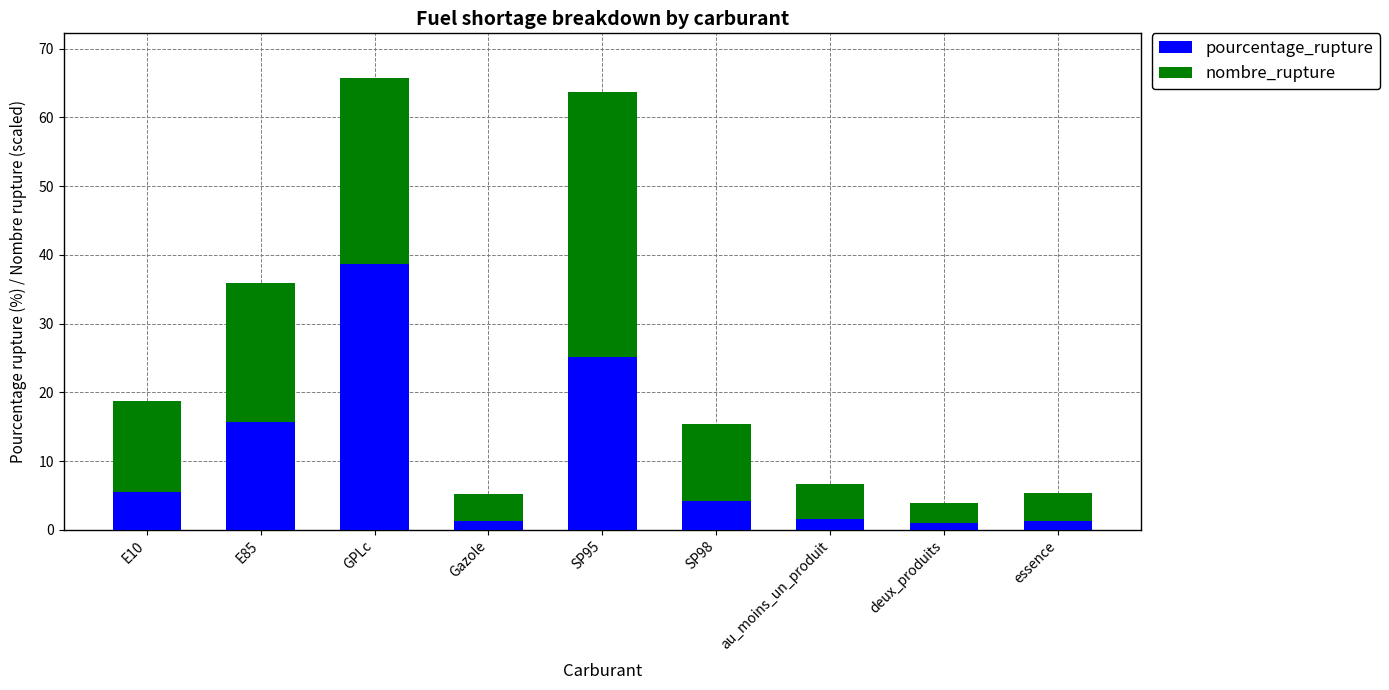

Read the pourcentage_rupture value at essence.

1.3